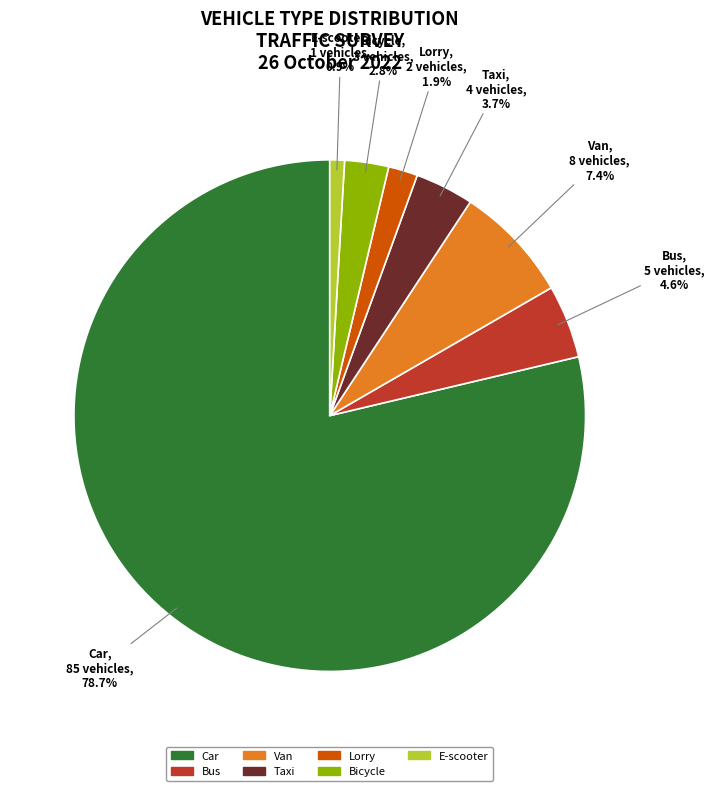

Is there a majority slice in this chart?

Yes